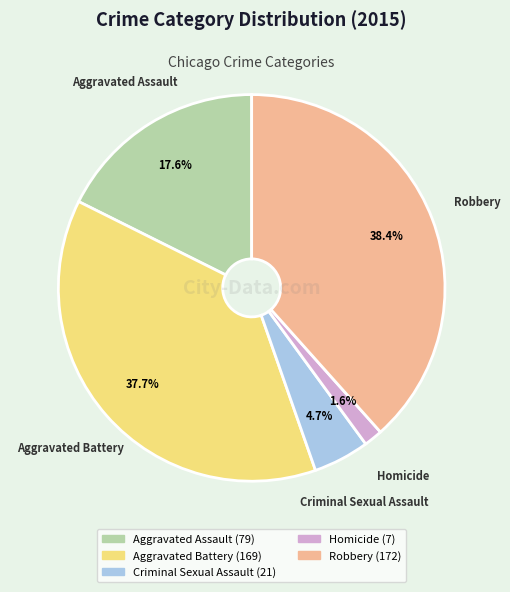

Which category has the smallest portion of the pie?

Homicide